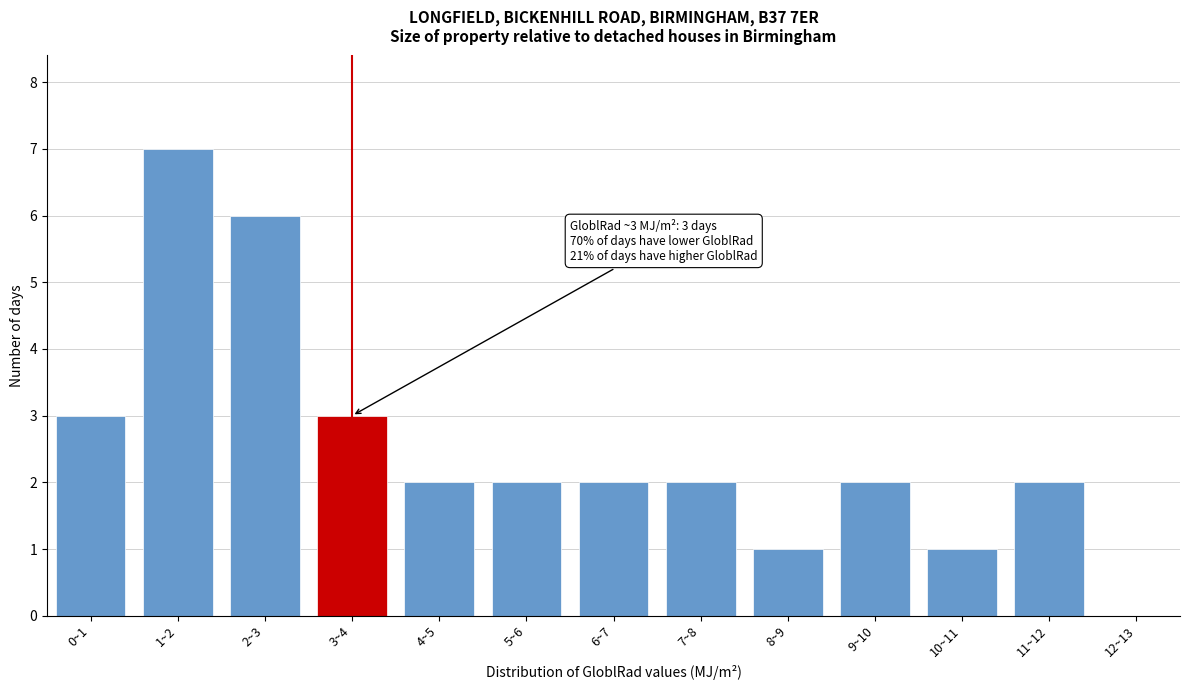

Reading left to right, what are all the values shown in this chart?

0~1=3	1~2=7	2~3=6	3~4=3	4~5=2	5~6=2	6~7=2	7~8=2	8~9=1	9~10=2	10~11=1	11~12=2	12~13=0